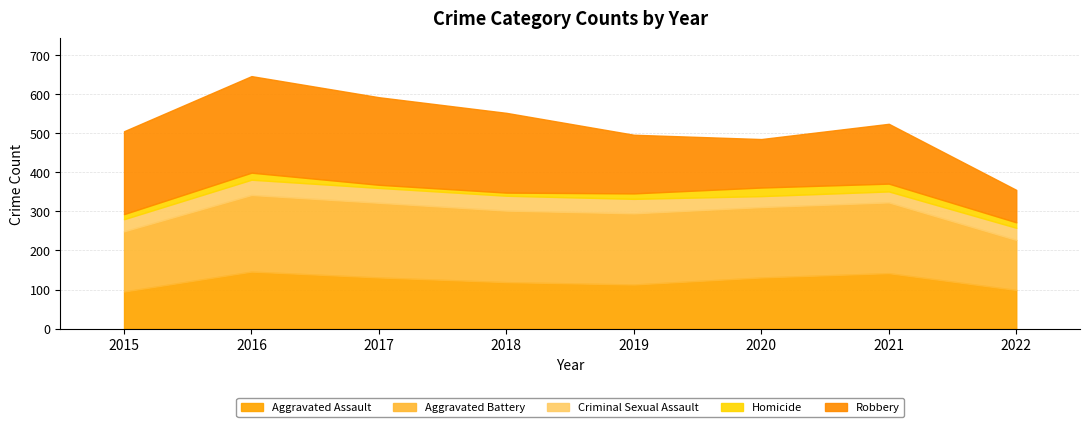

What is the difference between the Aggravated Assault values at 2015 and 2016?

51